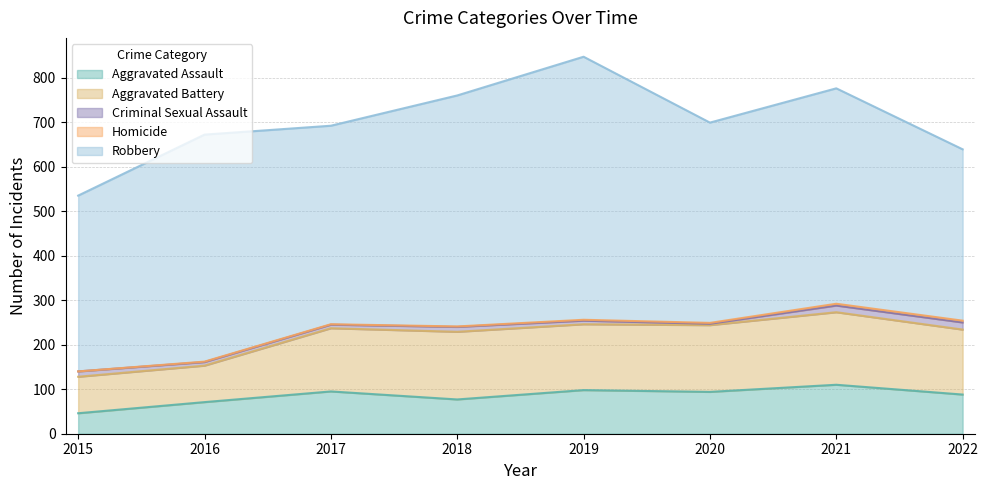

True or false: Robbery has more than 2 interior local peaks.

True